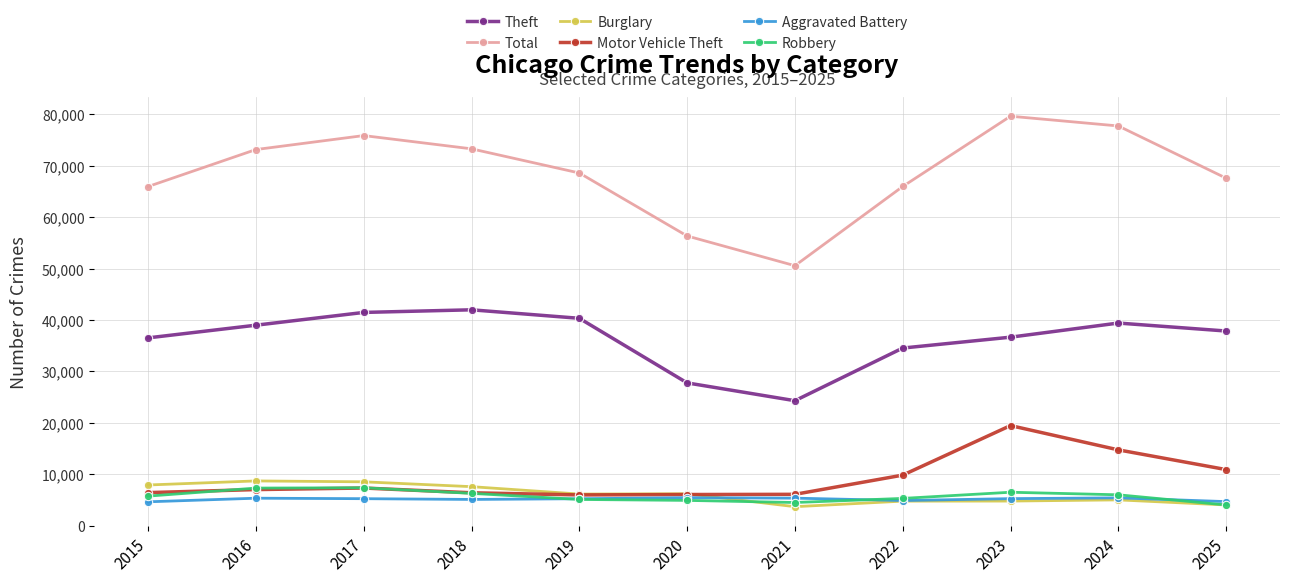

In Theft, how many points are lower than both neighbors (excluding endpoints)?

1